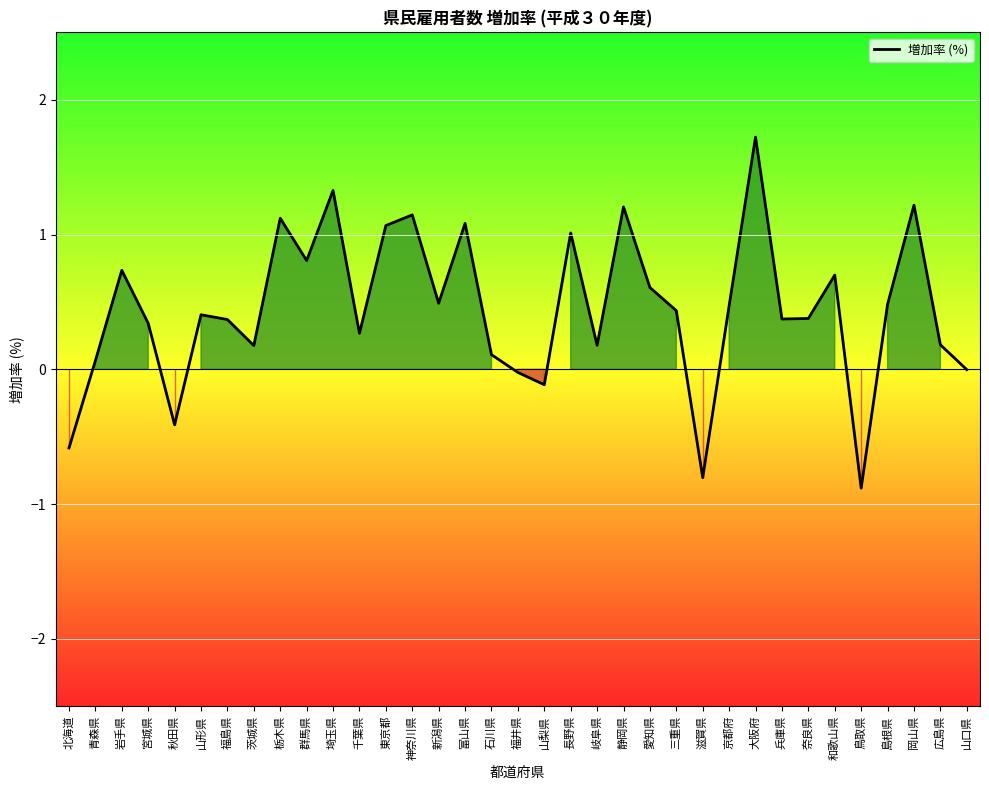

Which has a higher value, 群馬県 or 北海道?

群馬県